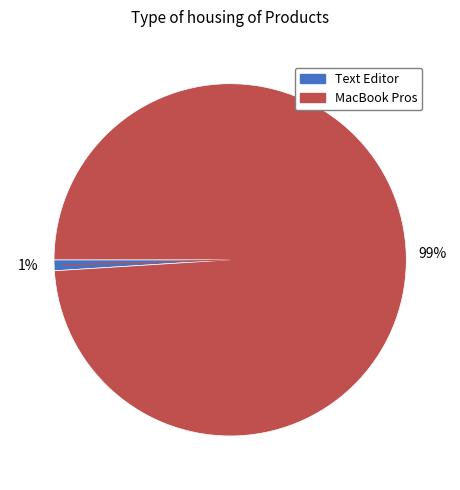

Is there a majority slice in this chart?

Yes